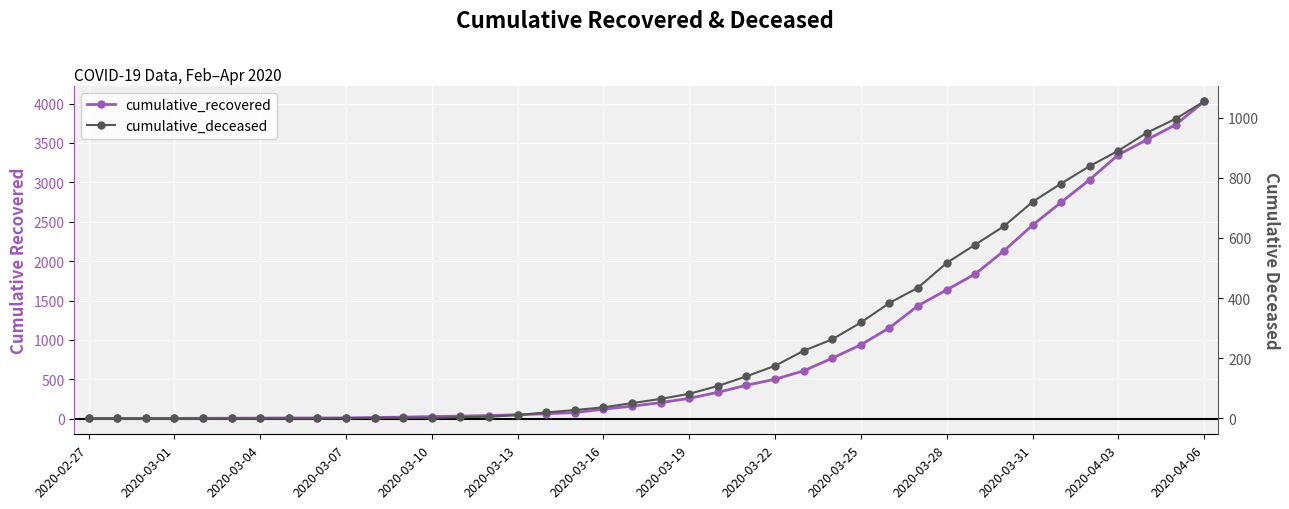

What position from the left is 26?

27